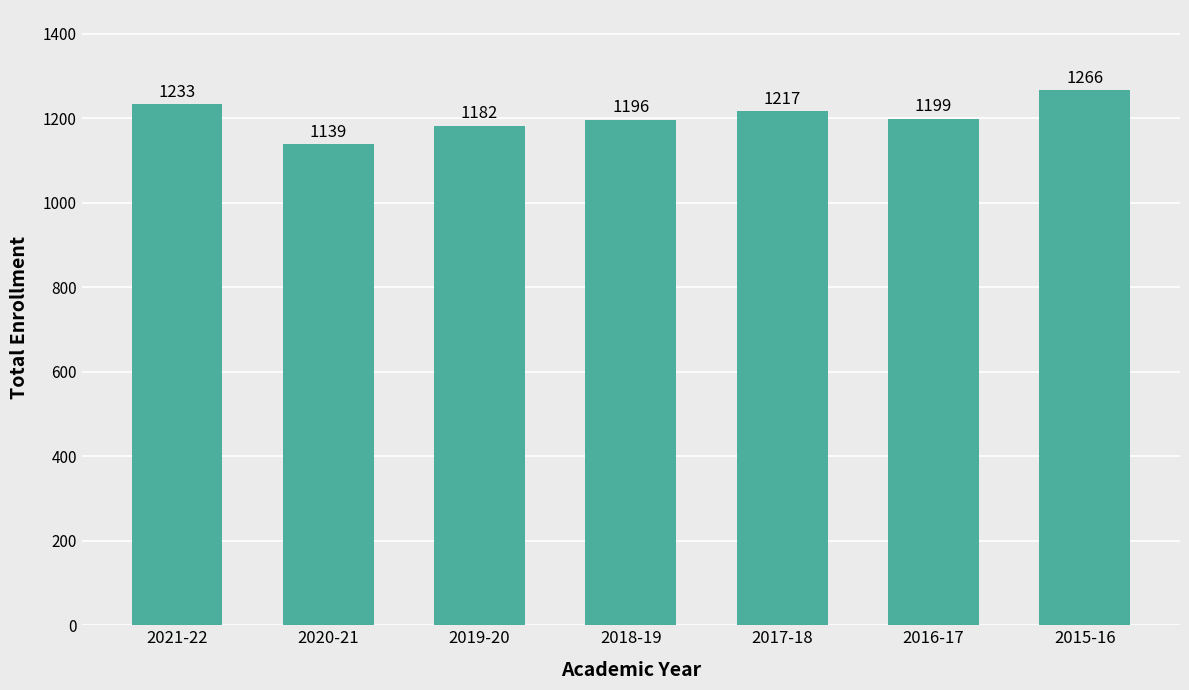

What is the value of the 5th bar from the left?

1217